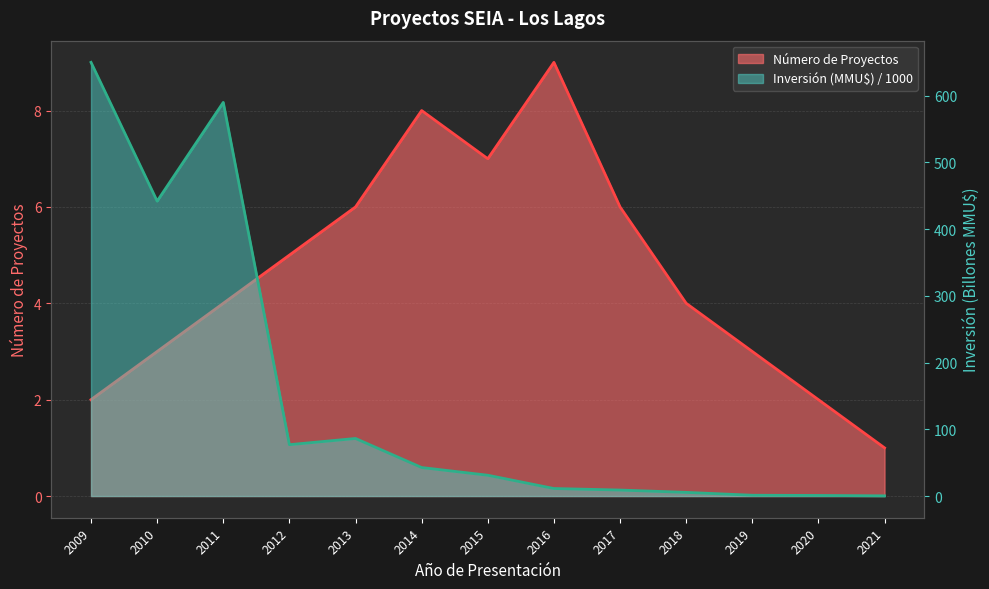

What is the value of the Inversión (MMU$) point at the 6th from the left?

42.8